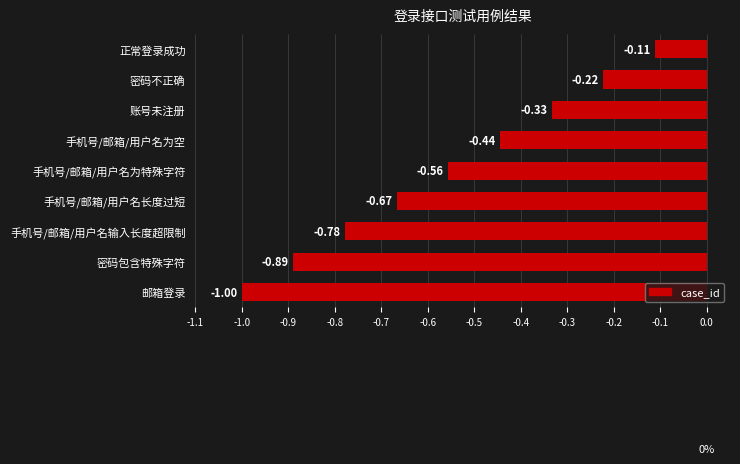

At which category does the chart reach its minimum across all series?

邮箱登录